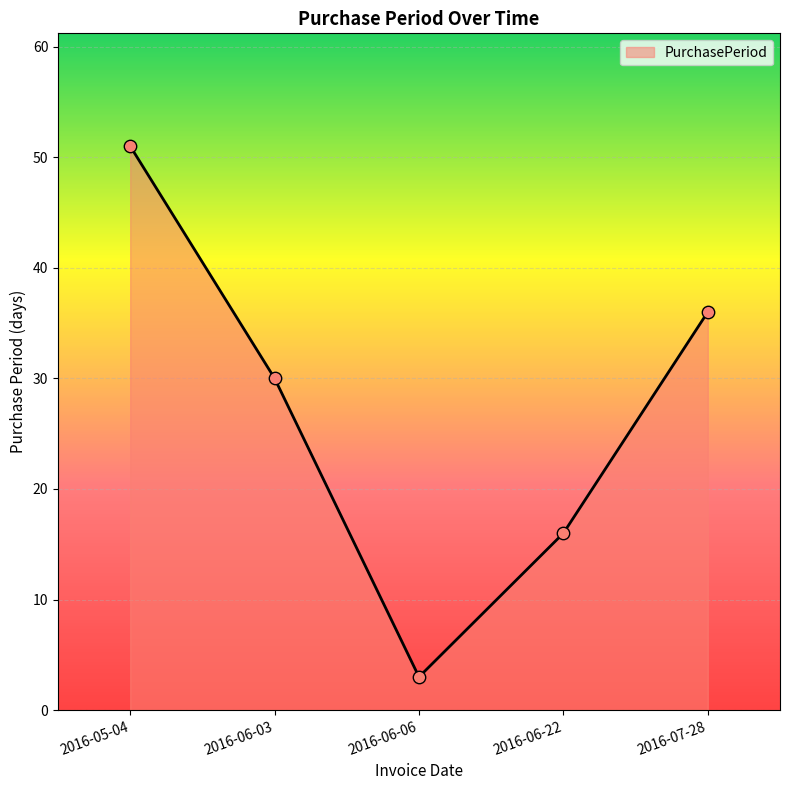

Between 2016-05-04 and 2016-06-06, which is larger?

2016-05-04